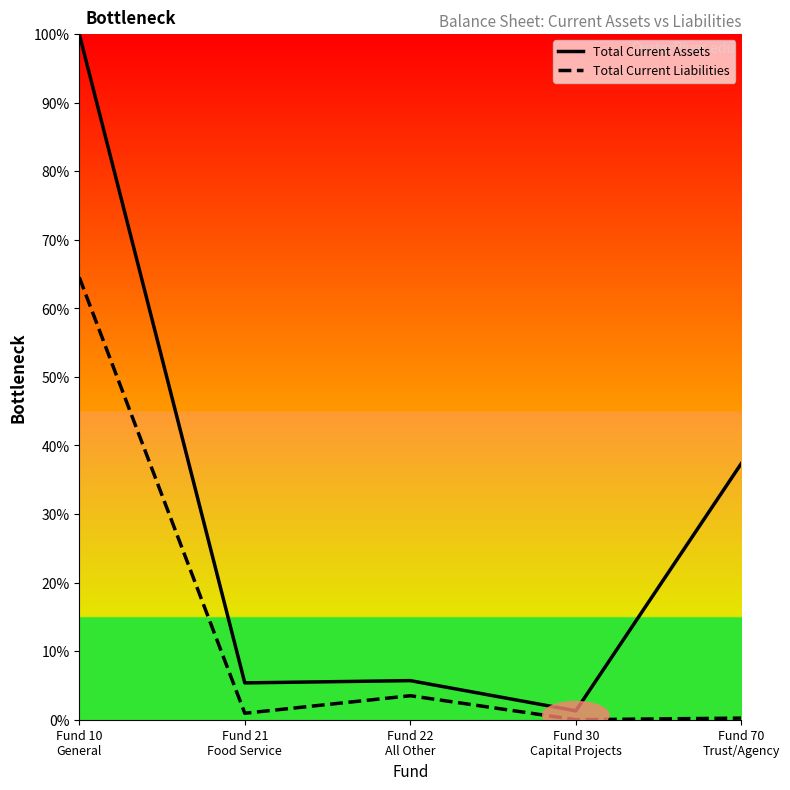

Is the value of Total Current Assets at Fund 22
All Other greater than the value of Total Current Liabilities at Fund 22
All Other?

Yes